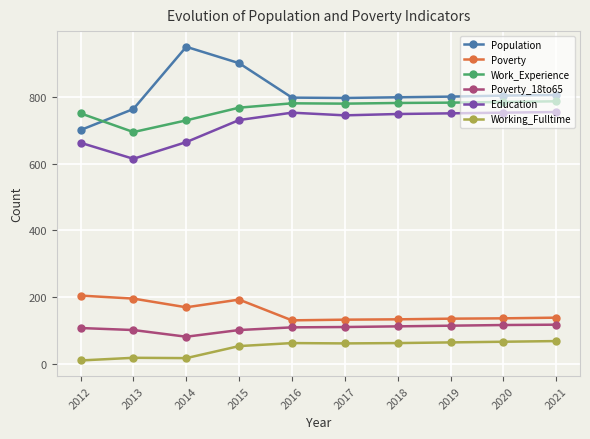

In Population, how many points are higher than both neighbors (excluding endpoints)?

1